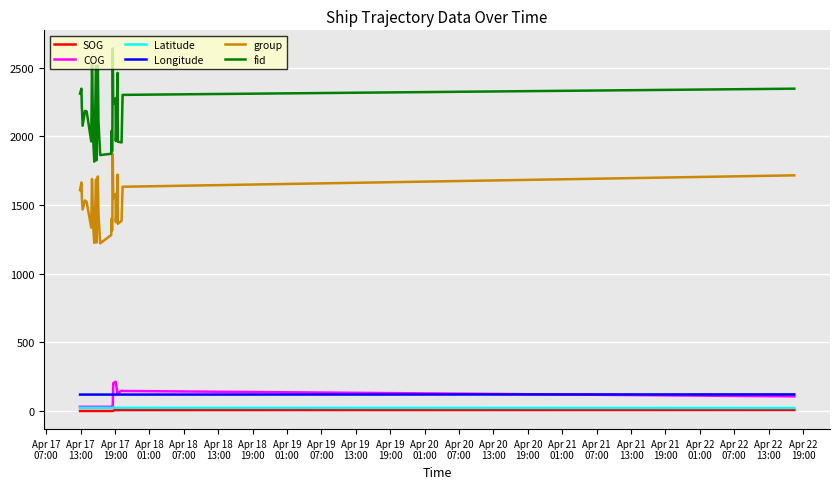

True or false: Longitude and Latitude cross at least once.

False